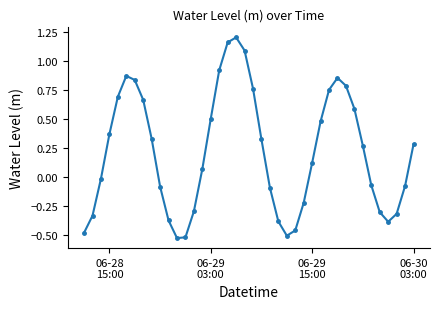

What is the sum of all values?

8.4